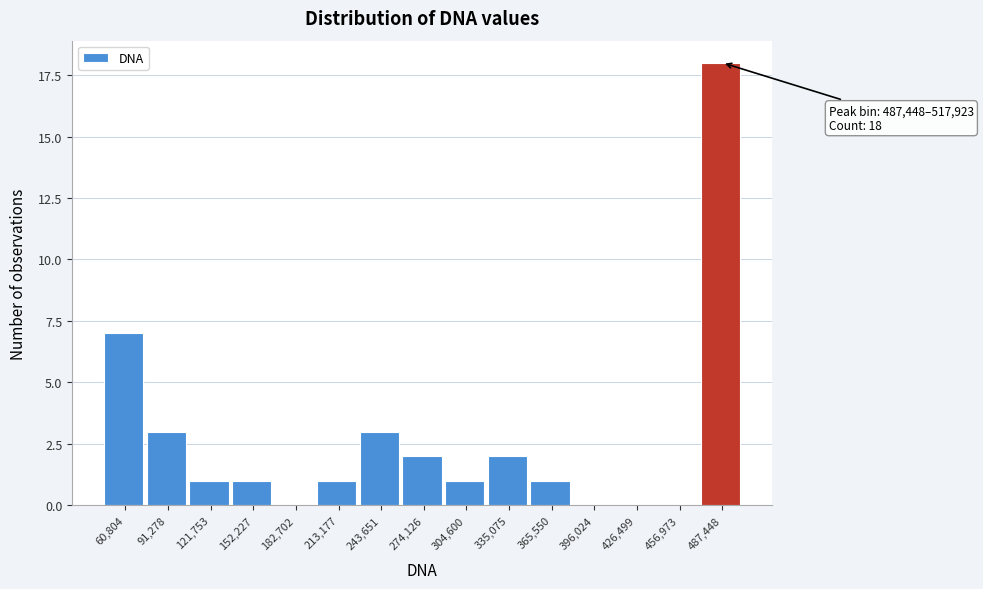

Reading left to right, what are all the values shown in this chart?

60,804=7	91,278=3	121,753=1	152,227=1	182,702=0	213,177=1	243,651=3	274,126=2	304,600=1	335,075=2	365,550=1	396,024=0	426,499=0	456,973=0	487,448=18